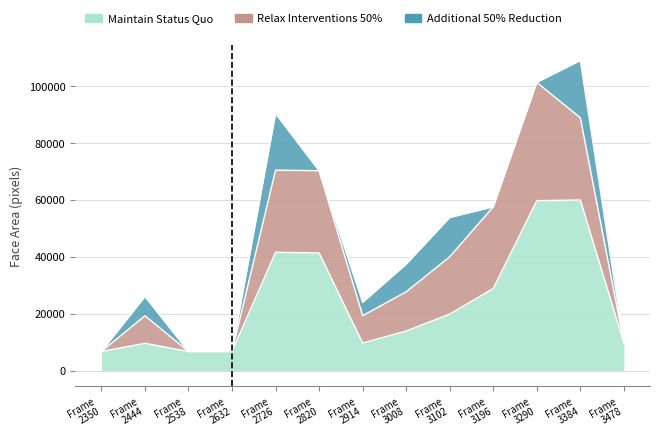

Reading right to left, transcribe all the data shown in this chart.

Maintain Status Quo: 9702	60025	59780	28900	19881	13924	9702	41412	41616	6724	6724	9604	6724
Relax Interventions 50%: 0	28900	41616	28730	20164	13806	9604	28900	28900	0	0	9702	0
Additional 50% Reduction: 0	20164	0	0	13806	9702	4692	0	19881	0	0	6724	0